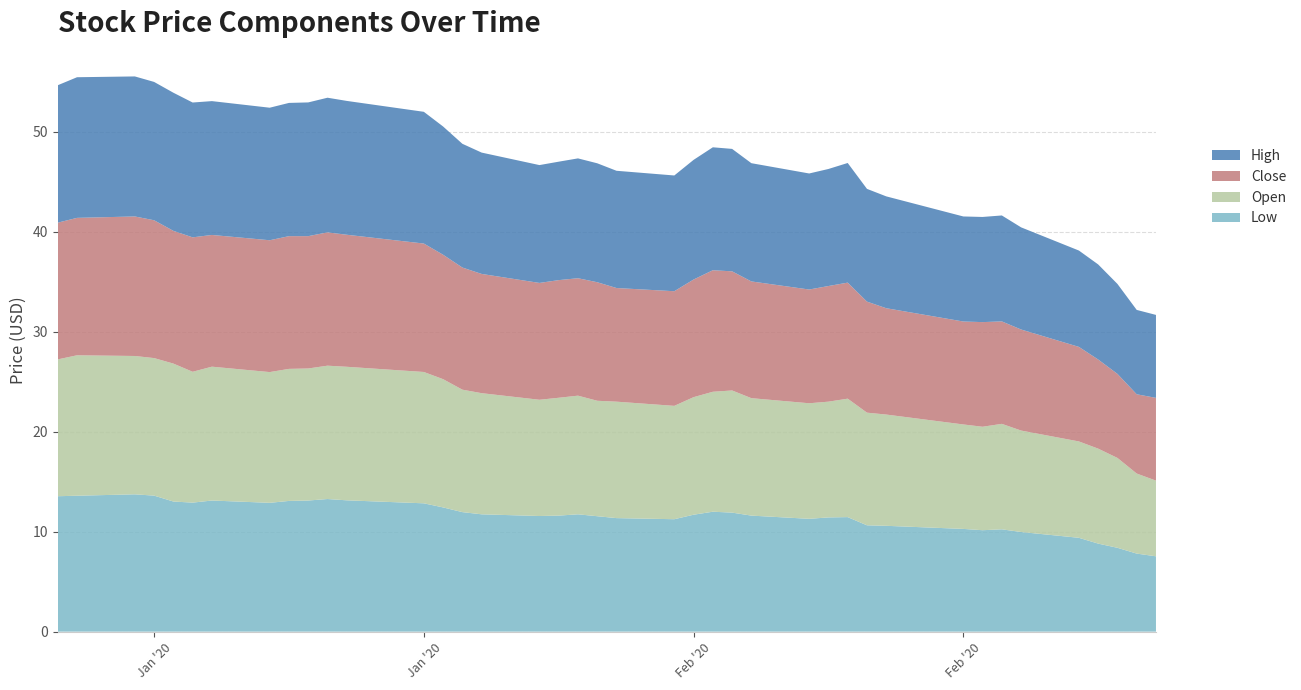

Reading right to left, list all the values displayed in this chart.

Low: 7.5	7.8	8.4	8.8	9.4	10.0	10.2	10.2	10.3	10.6	10.6	11.5	11.4	11.3	11.6	11.9	12.0	11.7	11.2	11.4	11.6	11.7	11.6	11.6	11.7	12.0	12.4	12.8	13.1	13.3	13.1	13.1	12.9	13.1	12.9	13.0	13.6	13.7	13.6	13.6
Open: 7.6	8.0	9.0	9.5	9.6	10.2	10.6	10.3	10.4	11.1	11.3	11.8	11.6	11.6	11.8	12.2	12.0	11.8	11.3	11.7	11.6	11.9	11.8	11.6	12.1	12.2	12.8	13.1	13.4	13.3	13.2	13.2	13.1	13.4	13.1	13.8	13.8	13.8	14.1	13.7
Close: 8.3	7.9	8.4	8.9	9.5	10.1	10.2	10.5	10.3	10.6	11.1	11.6	11.6	11.4	11.7	11.9	12.2	11.8	11.5	11.4	11.9	11.8	11.8	11.7	11.9	12.2	12.4	12.8	13.2	13.3	13.2	13.3	13.2	13.2	13.4	13.3	13.8	14.0	13.8	13.7
High: 8.3	8.4	9.0	9.5	9.6	10.2	10.6	10.5	10.5	11.2	11.3	12.0	11.7	11.6	11.8	12.2	12.3	12.0	11.6	11.7	11.9	12.0	11.8	11.8	12.1	12.4	12.8	13.2	13.4	13.5	13.4	13.3	13.3	13.4	13.5	13.8	13.8	14.0	14.1	13.8